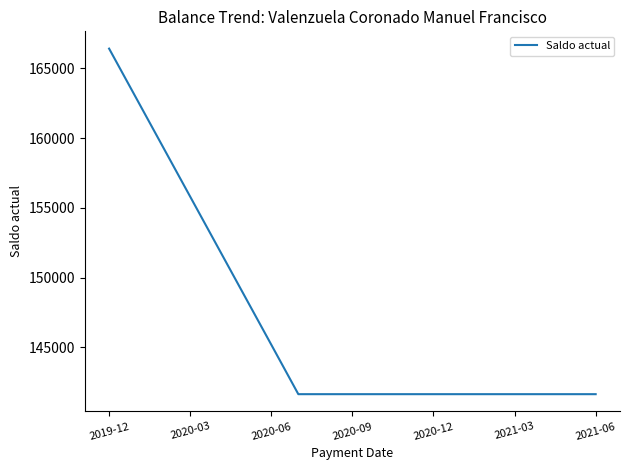

What is the difference between the maximum and minimum values?

24796